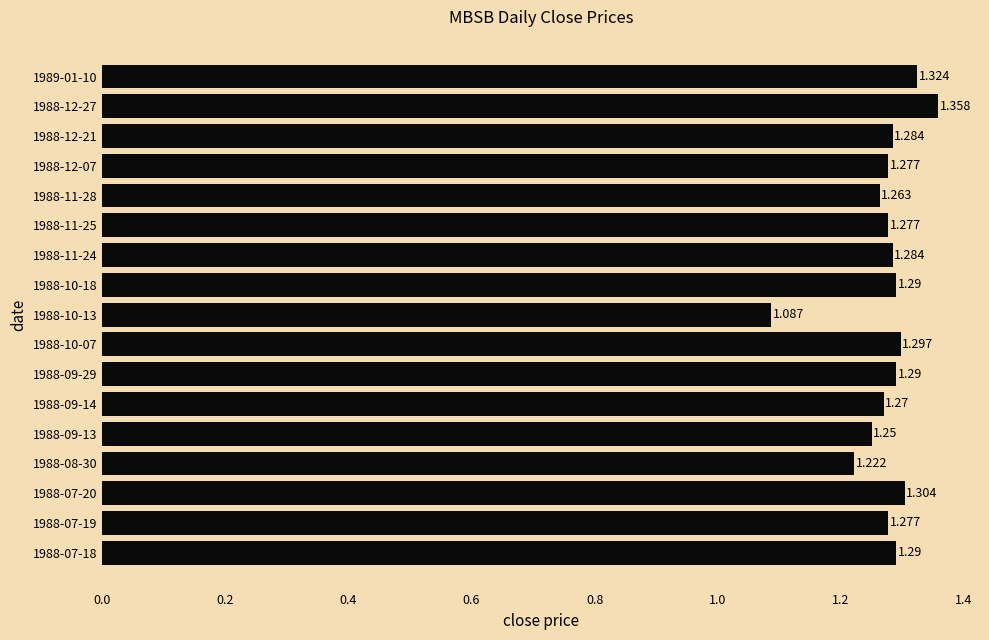

Does the chart contain any negative values?

No